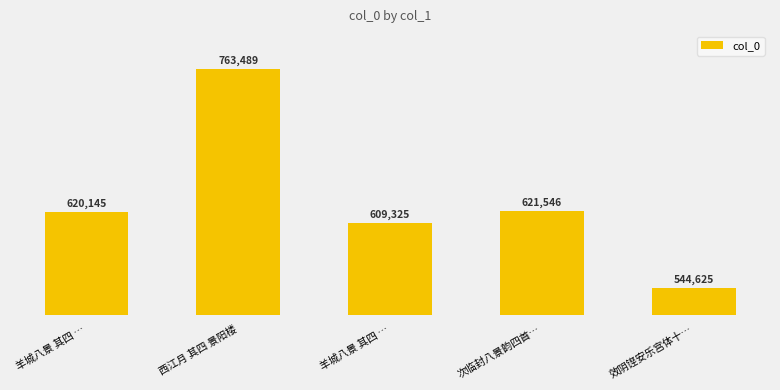

What is the label of the 4th bar from the left?

次临封八景韵四首…